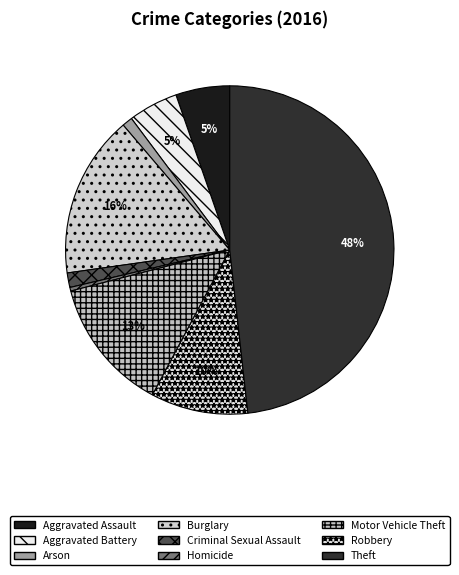

True or false: Aggravated Assault accounts for 5% of the total.

True